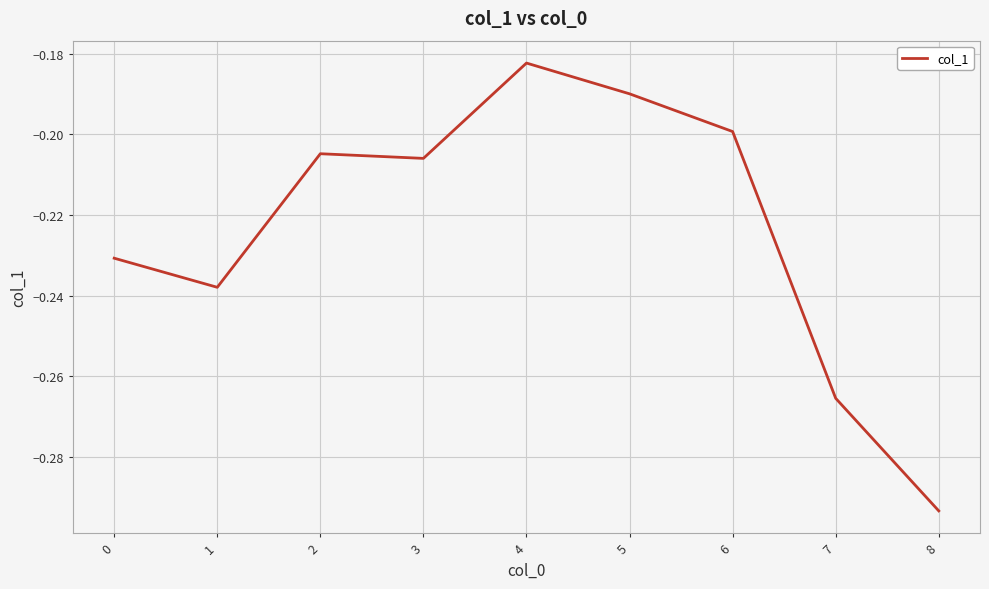

The value at 0 is -0.1. True or false?

False